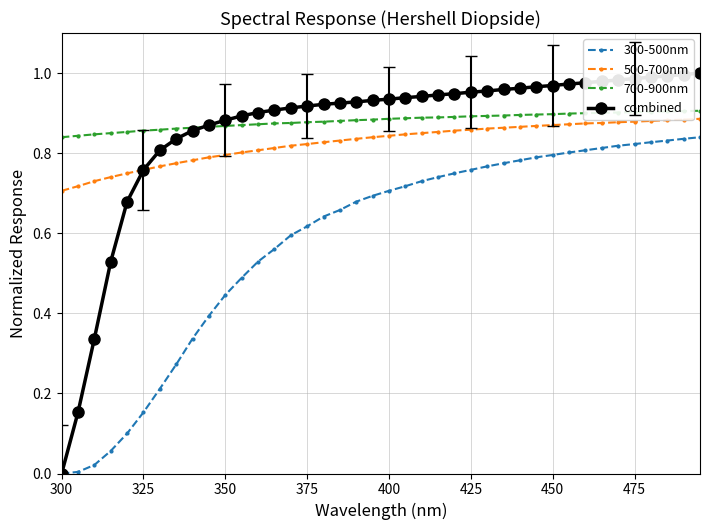

Which series has the widest spread of values?

combined